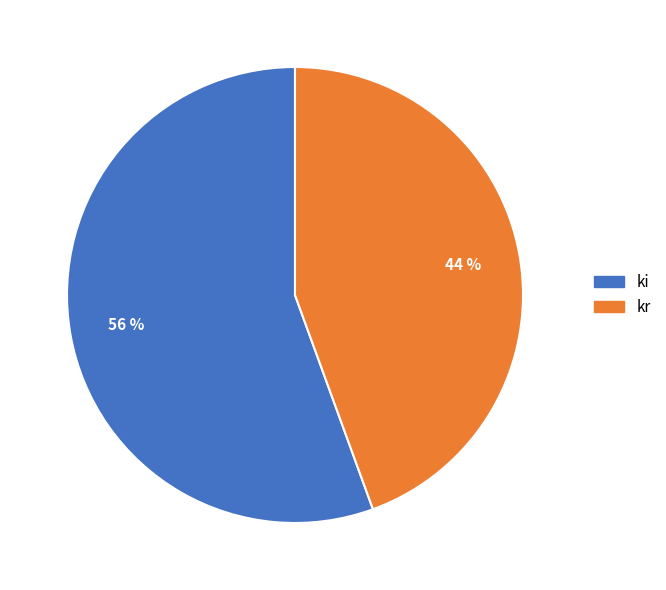

To the nearest percent, what is the average slice percentage?

50%